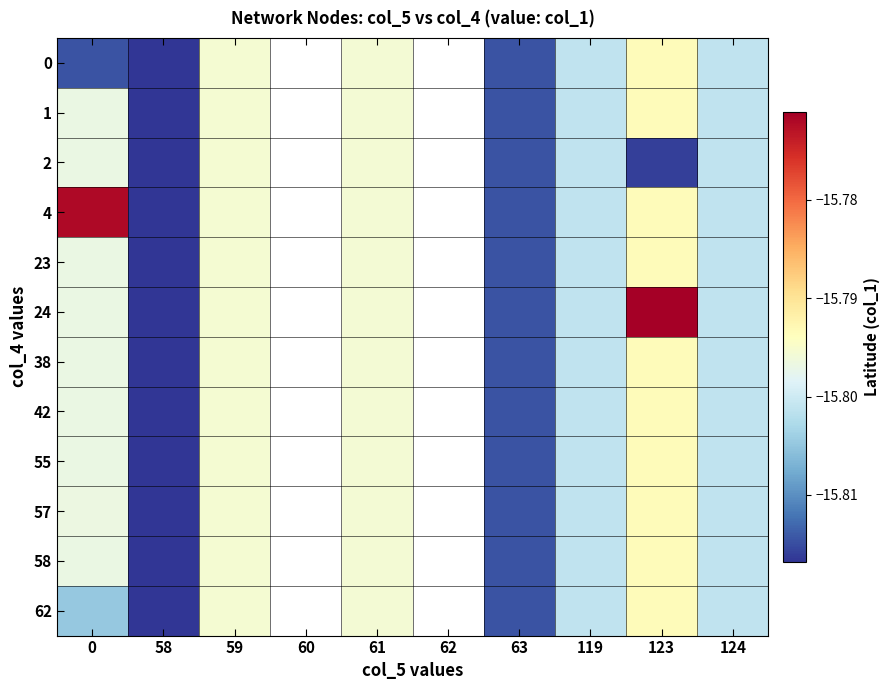

Between 58 and 62, which is larger?

62